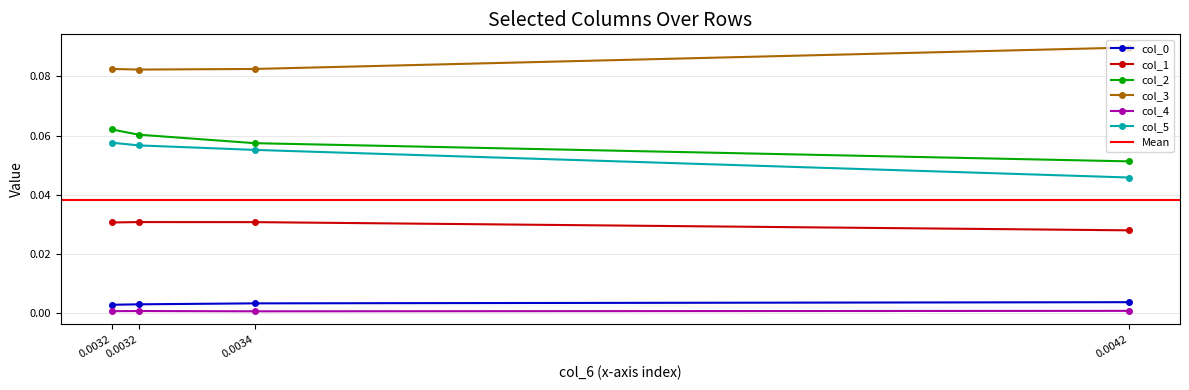

What is the total value across all series at 0.0032?

0.2